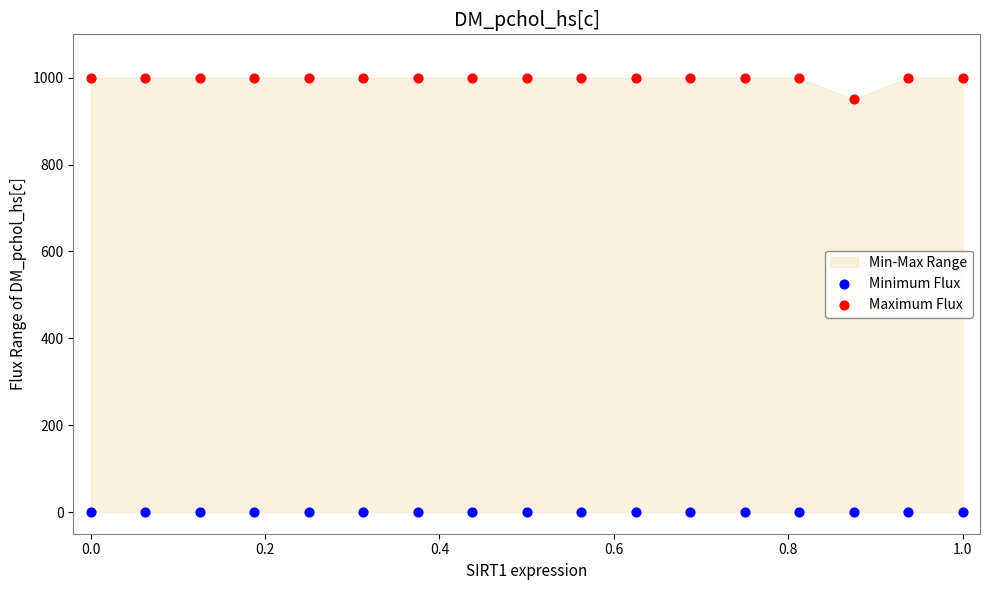

Across all series, what Y value is closest to 500?

950